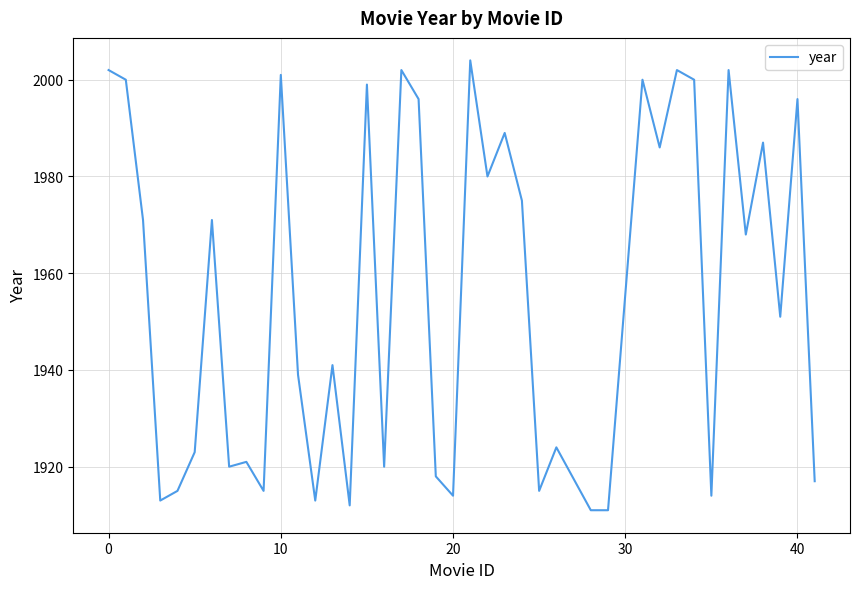

What is the greatest value displayed?

2004